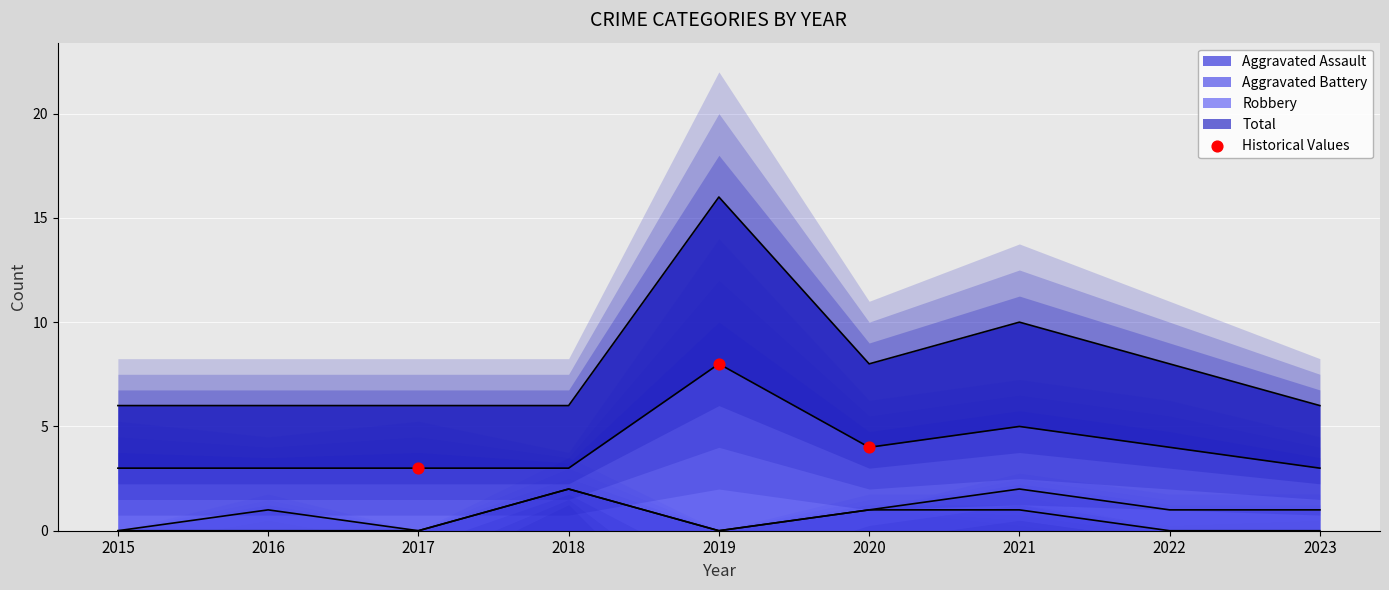

Which series contains the lowest Y value?

Aggravated Assault